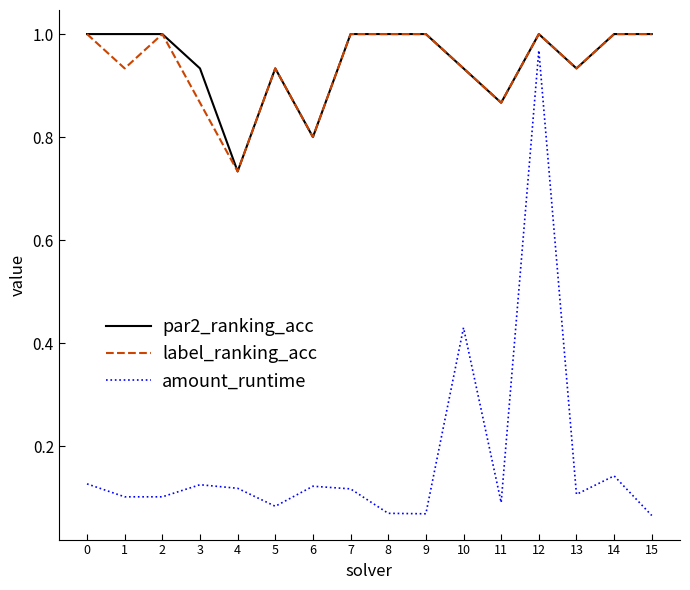

Which series has the largest range (max minus min)?

amount_runtime